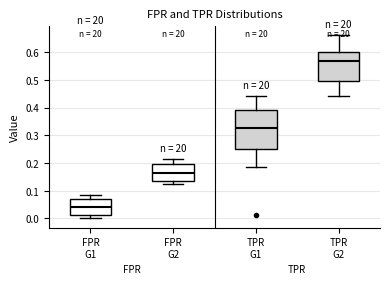

Where does the upper whisker of the box for FPR G2 end on the y-axis? The values are not printed on the chart, so give them approximately, as read against the axis.

0.21